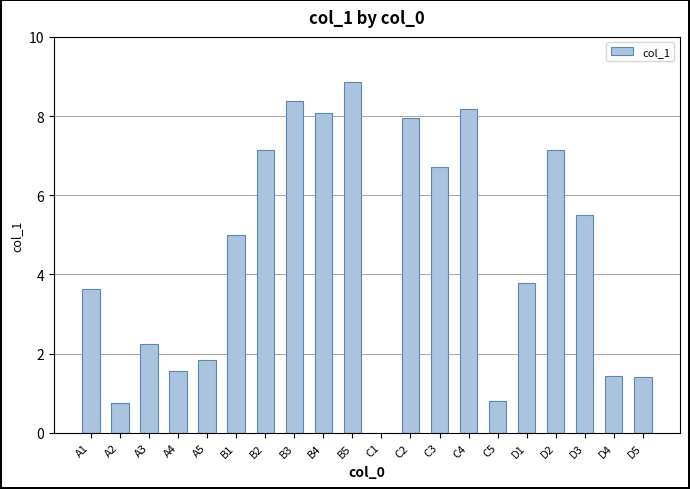

Are the bars horizontal?

No